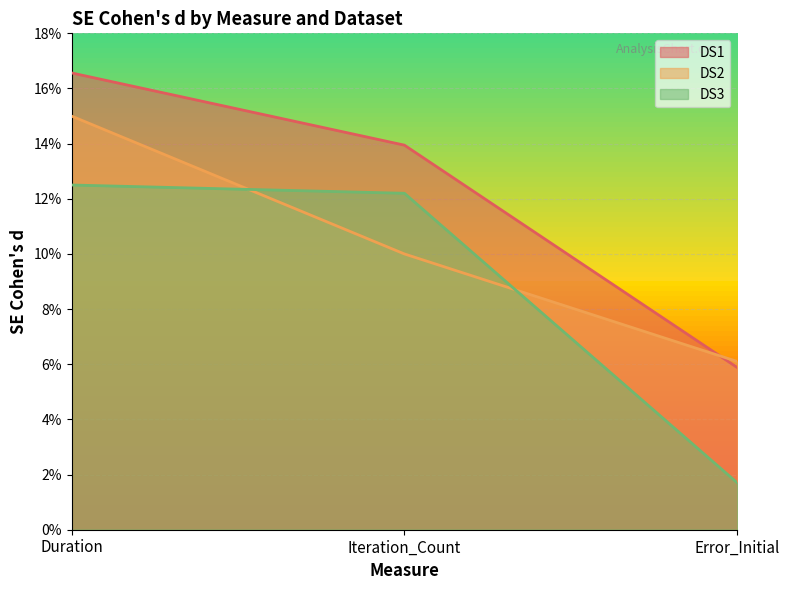

How many lines are shown in the chart?

3